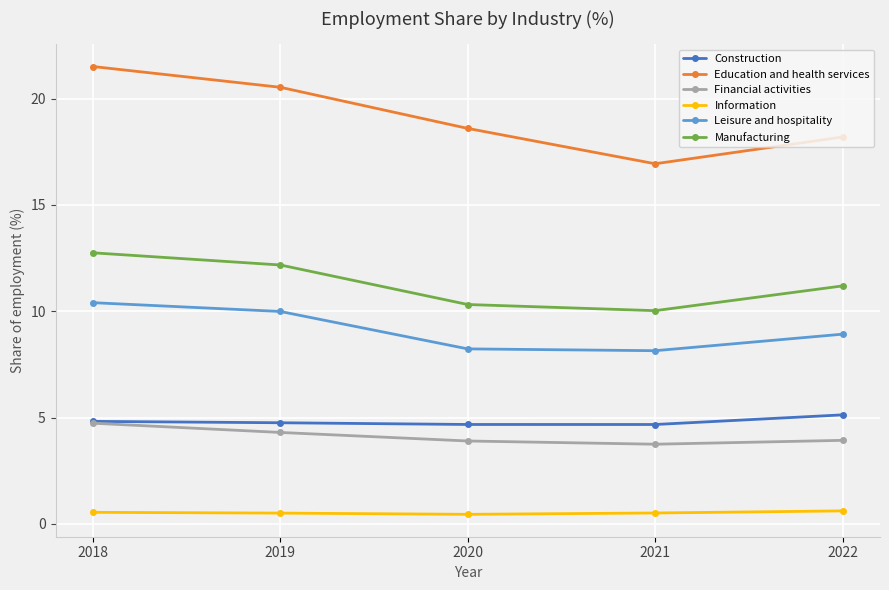

Which category has the highest value in the Education and health services series?

2018